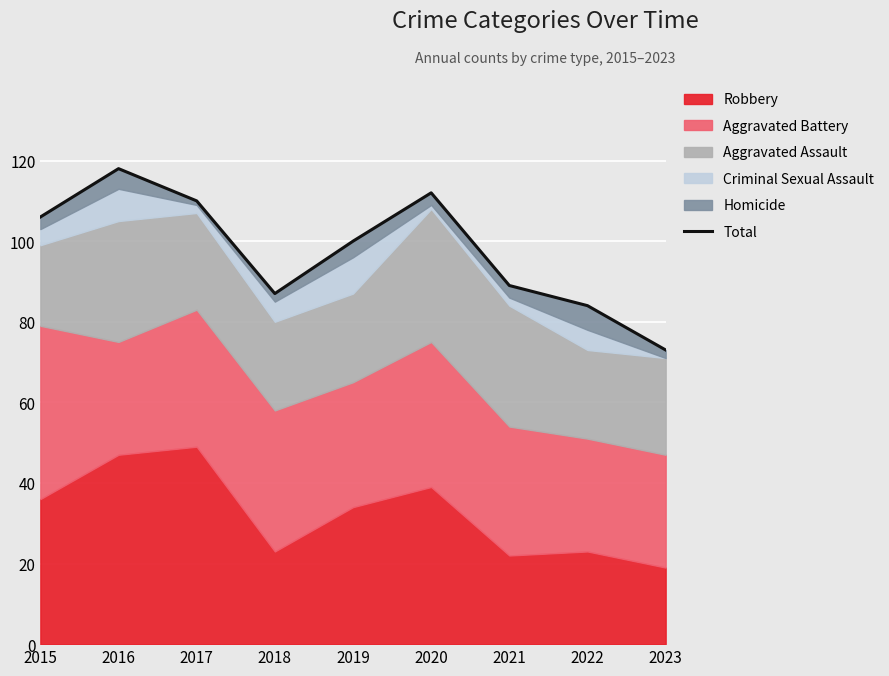

What is the value of the 5th point from the left?

100